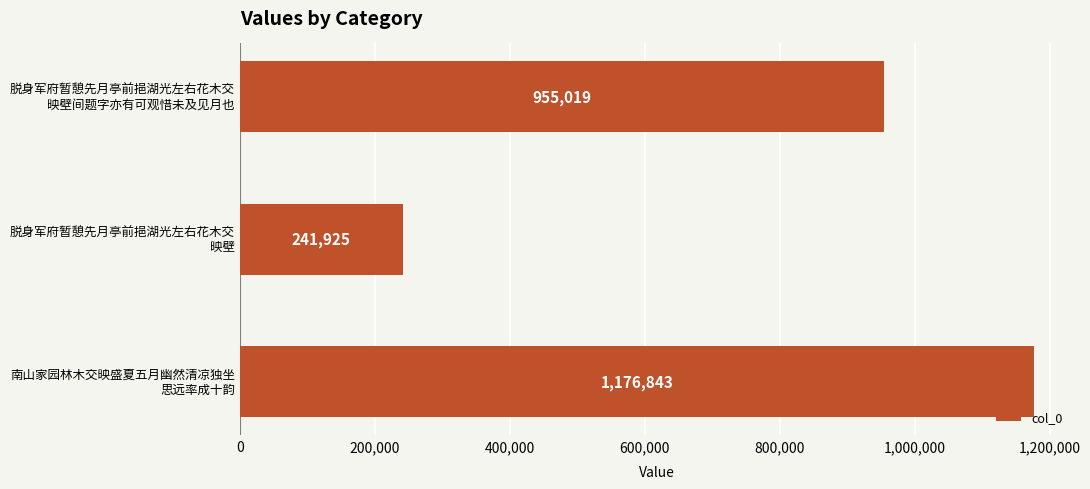

Reading top to bottom, extract all data points from this chart.

955019	241925	1176843